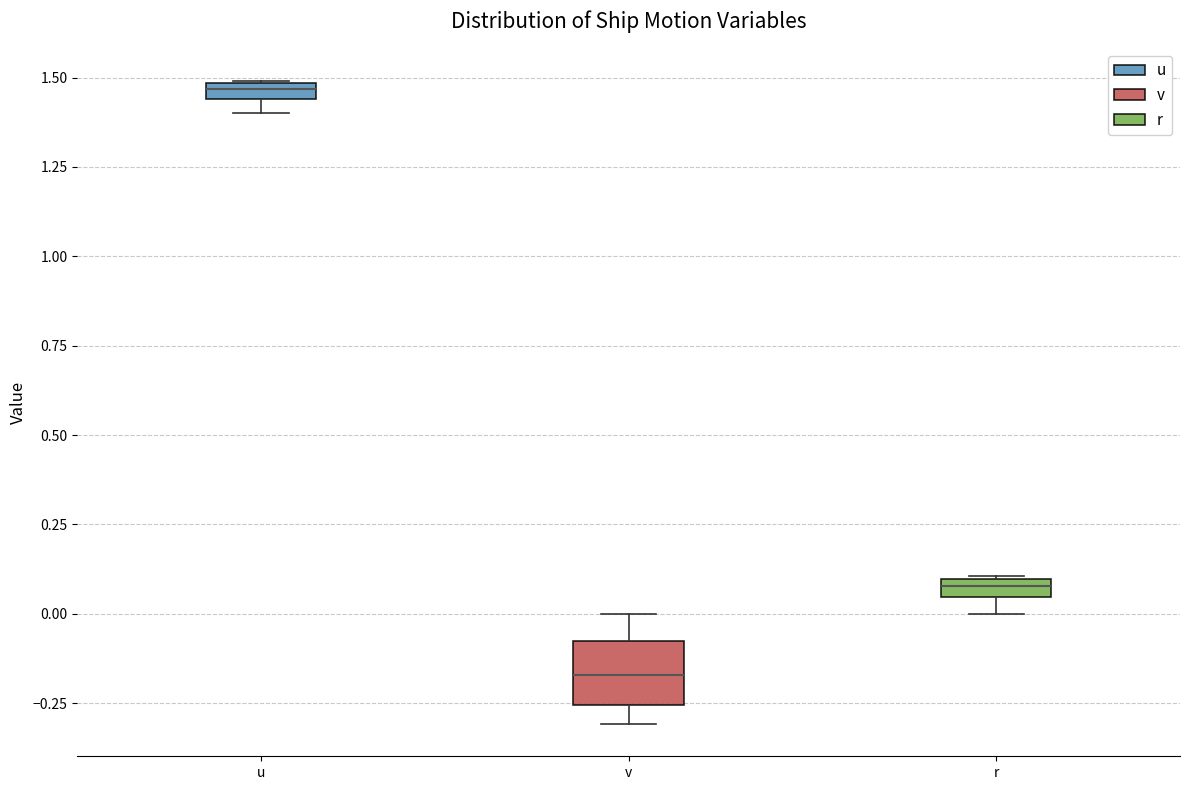

Where does the median line of the box for v sit on the y-axis? The values are not printed on the chart, so give them approximately, as read against the axis.

-0.15